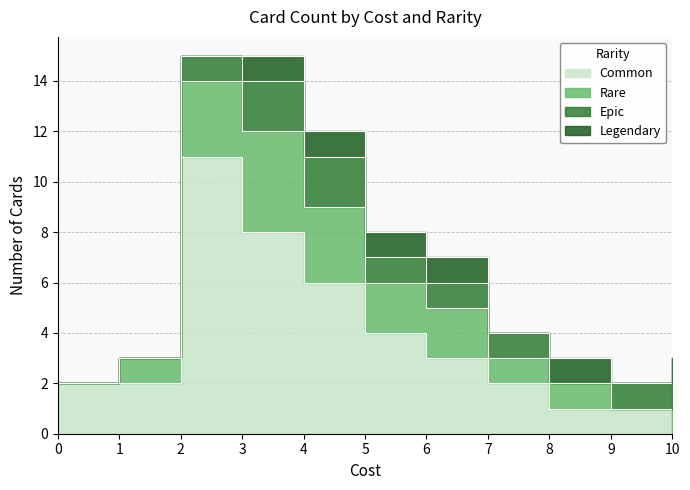

Is the value of Epic at 6 greater than the value of Legendary at 8?

No